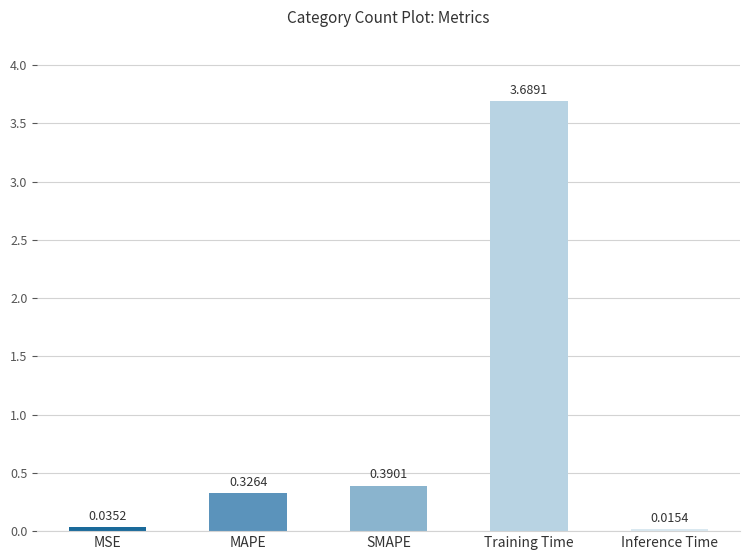

How many bars are there in total?

5